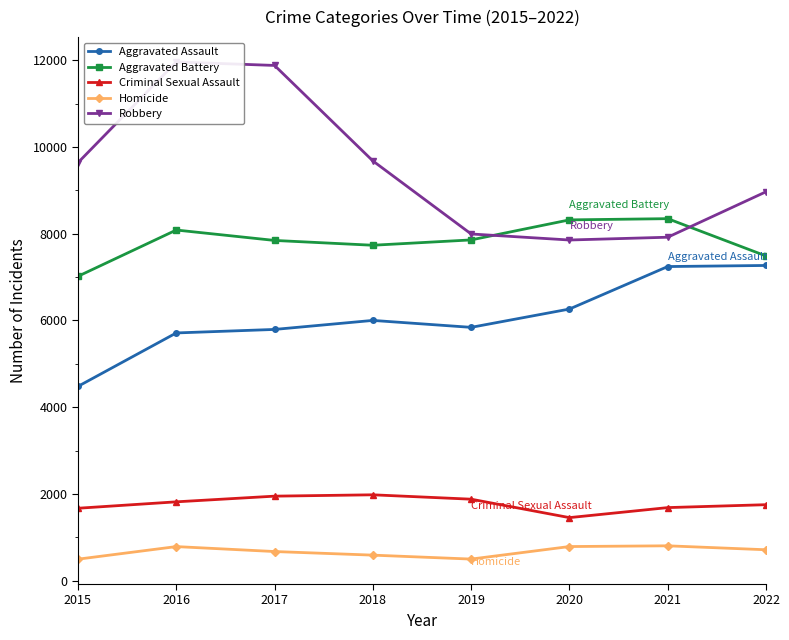

At 2019, list the series in order from smallest to largest.

Homicide, Criminal Sexual Assault, Aggravated Assault, Aggravated Battery, Robbery